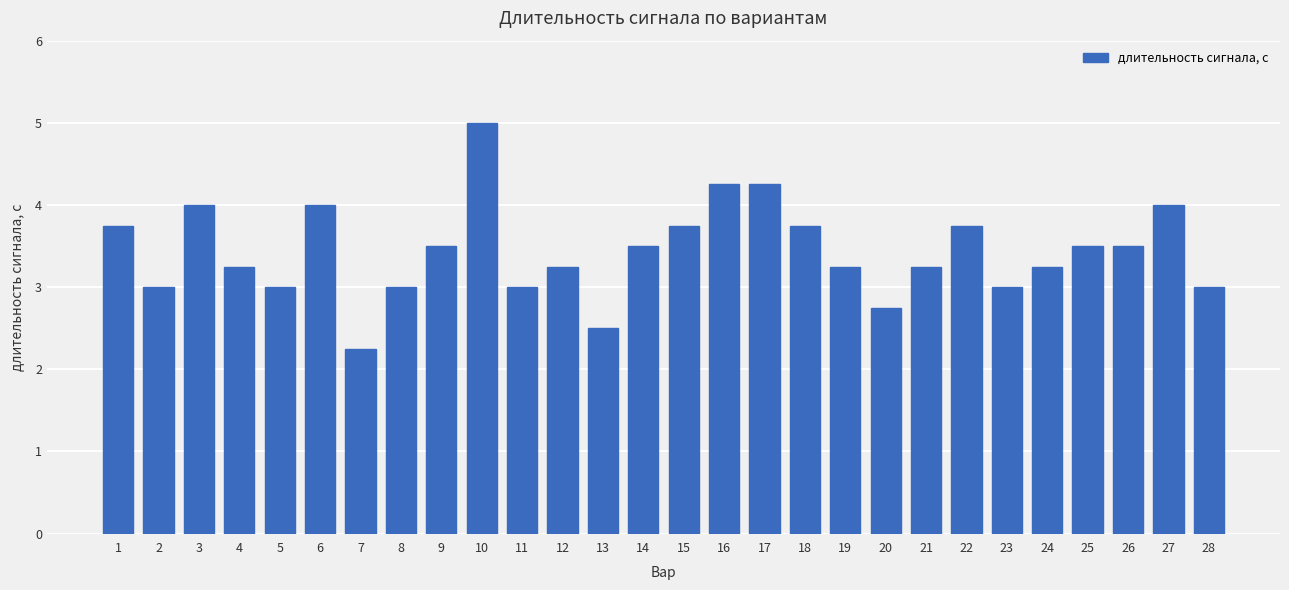

How many distinct data groups are displayed?

1